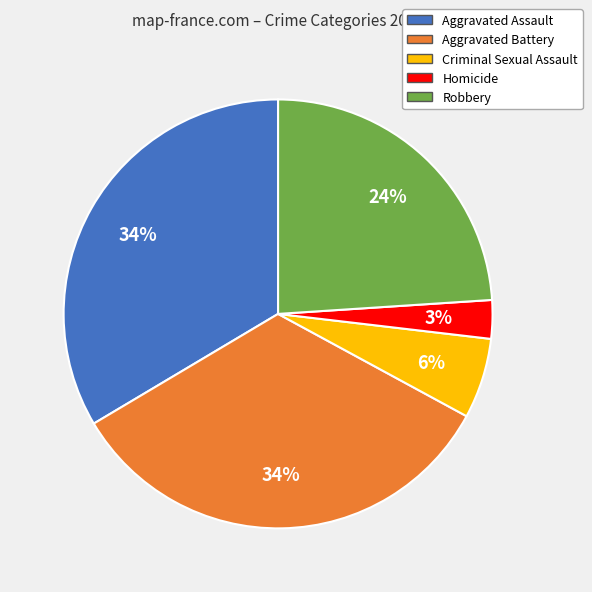

The Robbery slice represents 24% of the pie. True or false?

True